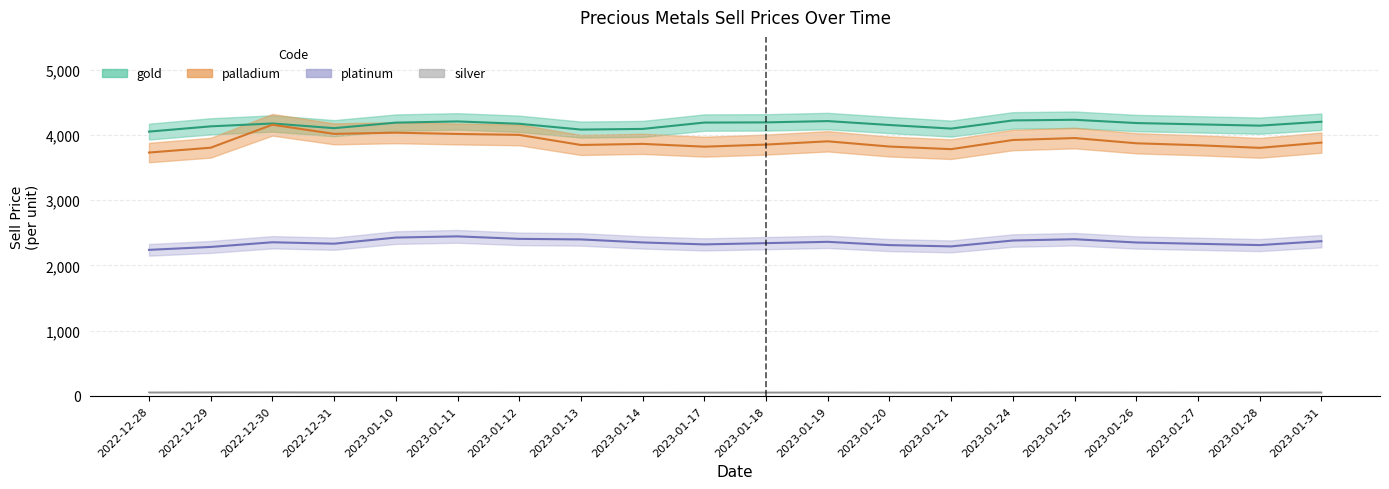

How many lines are shown in the chart?

4